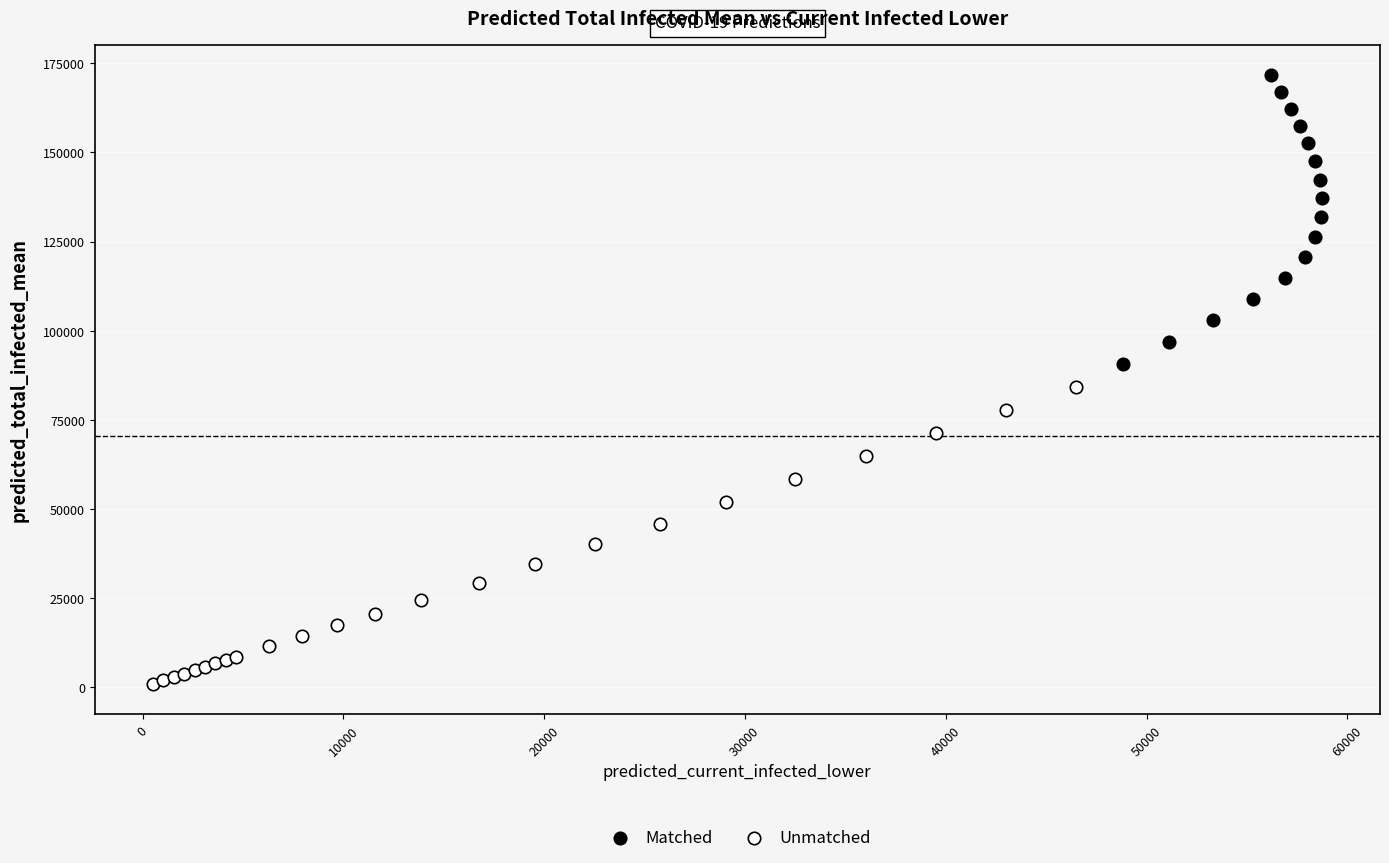

Which series contains the highest Y value?

Matched